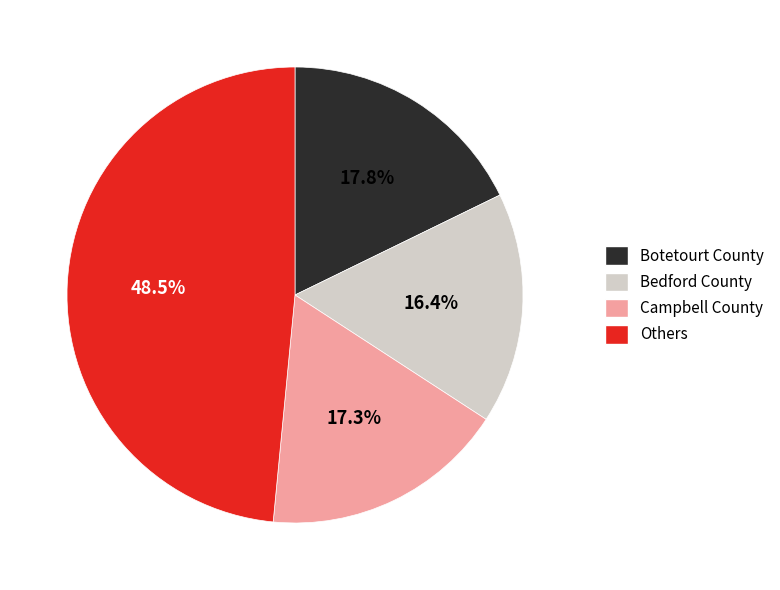

Which has a higher value, Others or Bedford County?

Others